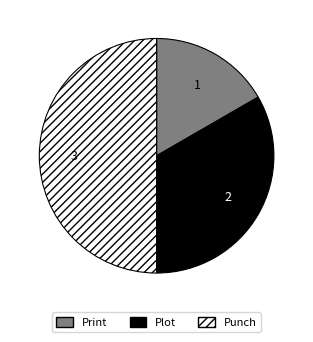

Which slice is the largest?

Punch